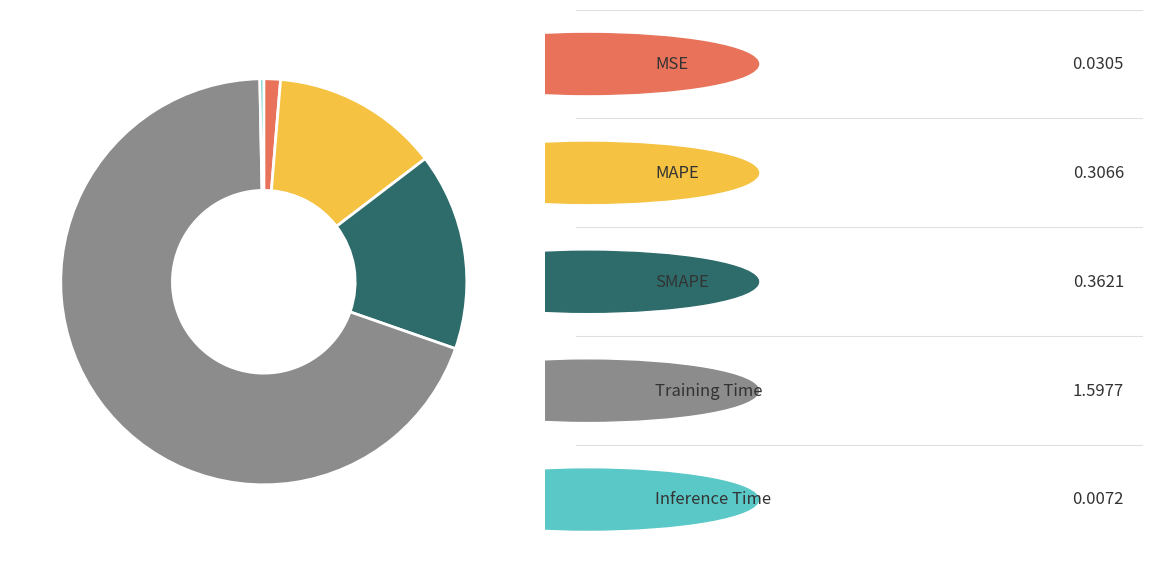

Is there any slice that represents more than half of the pie?

Yes